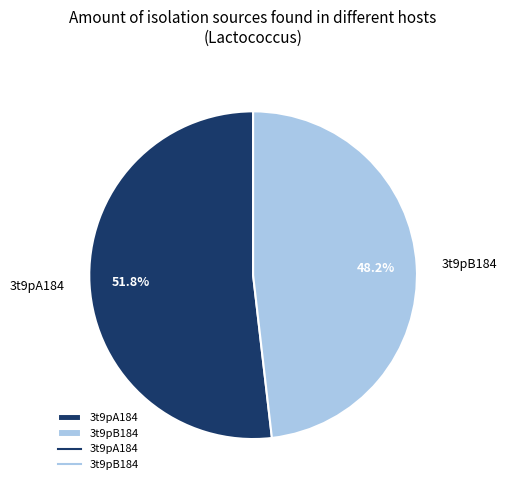

To the nearest percent, what is the average slice percentage?

50%